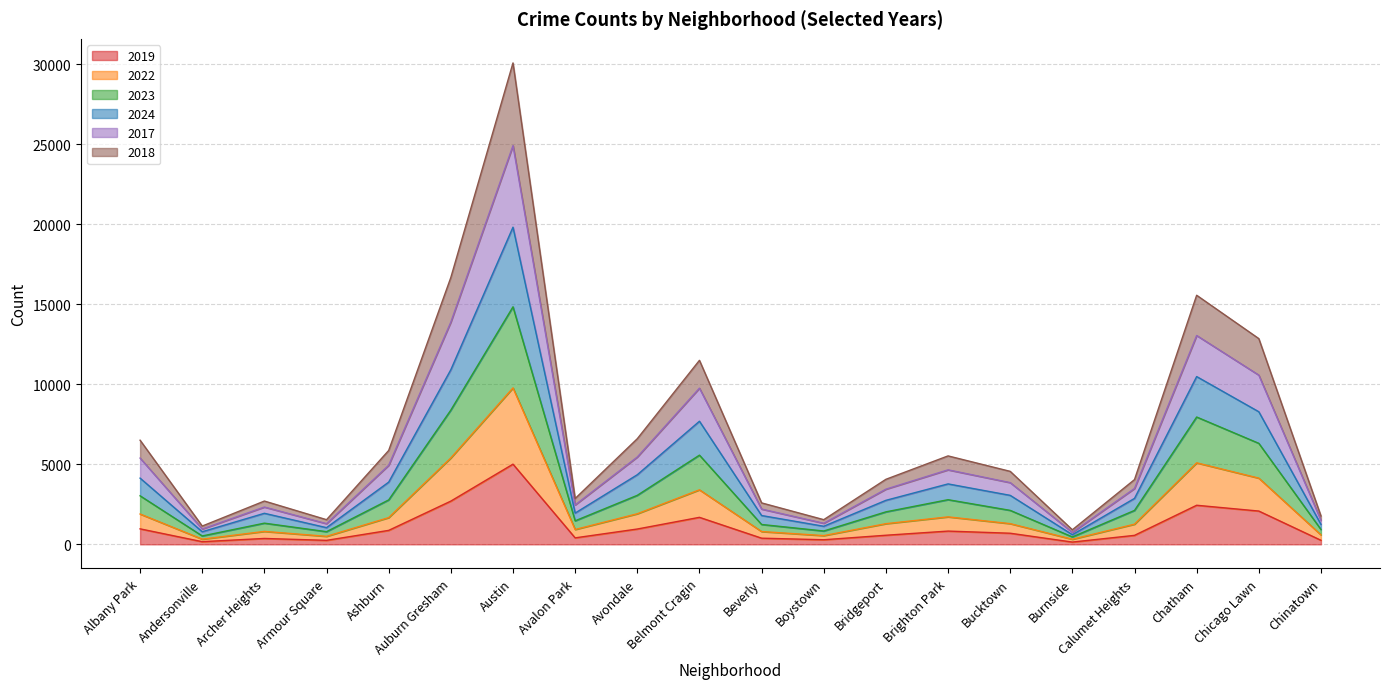

Does the chart have visible grid lines?

Yes